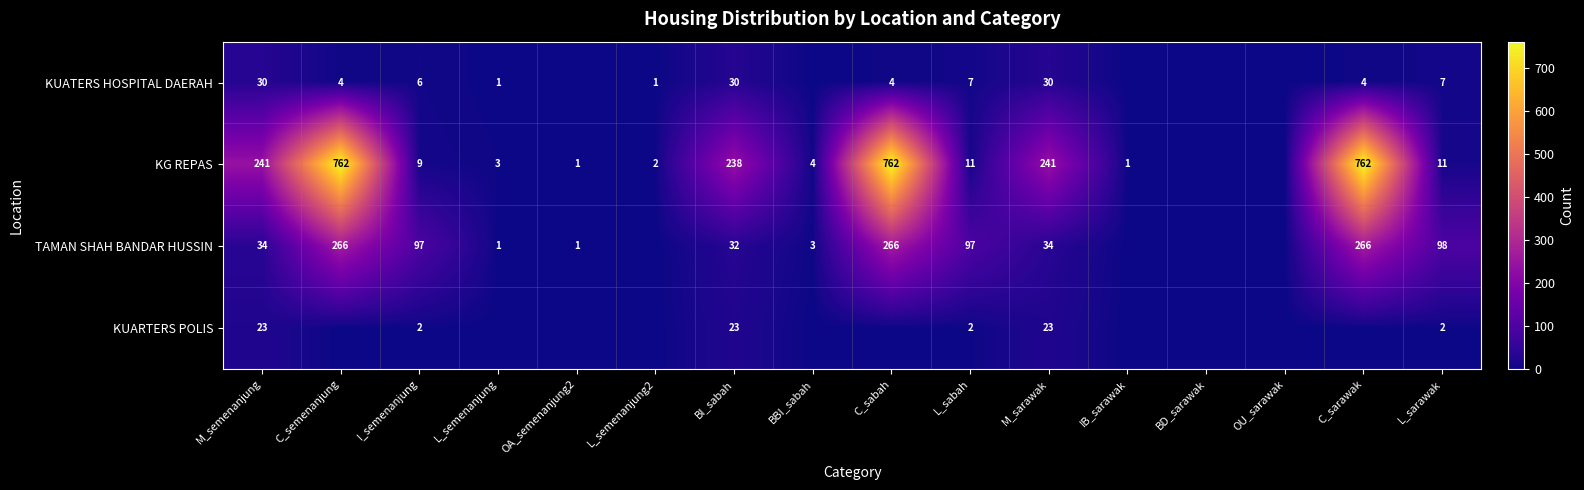

True or false: KG REPAS has a value of 1141 at C_semenanjung.

False